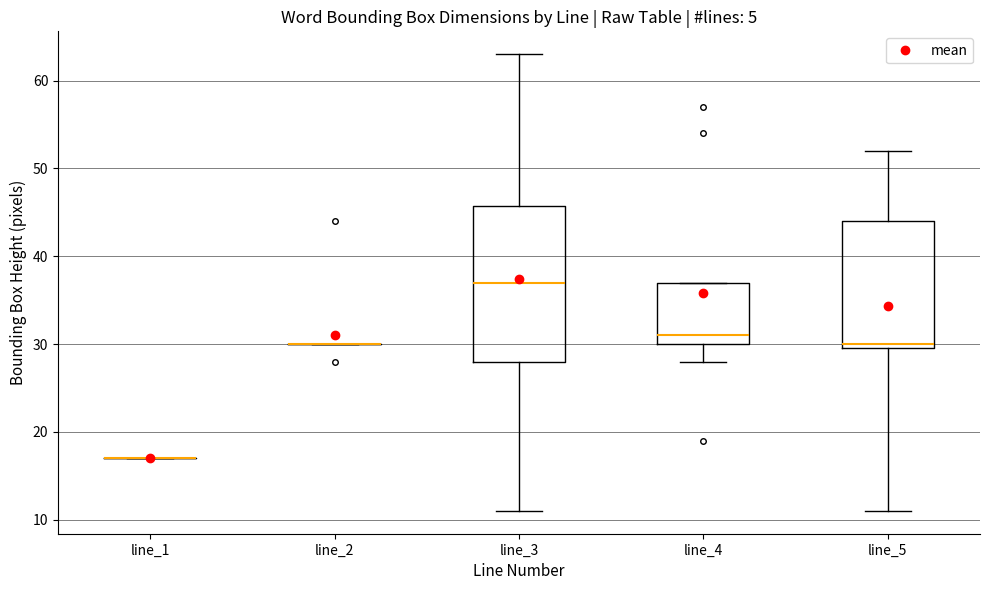

Reading left to right, read every box against the y-axis: the position of its median line, the range the box covers, and the ends of its whiskers. The values are not printed on the chart, so give them approximately, as read against the axis.

line_1: box collapsed to a line at 17, whiskers 17 to 17
line_2: box collapsed to a line at 30, whiskers 30 to 30
line_3: median 37, box 28 to 46, whiskers 11 to 63
line_4: median 31, box 30 to 37, whiskers 28 to 37
line_5: median 30 (just above the box's lower edge), box 30 to 44, whiskers 11 to 52